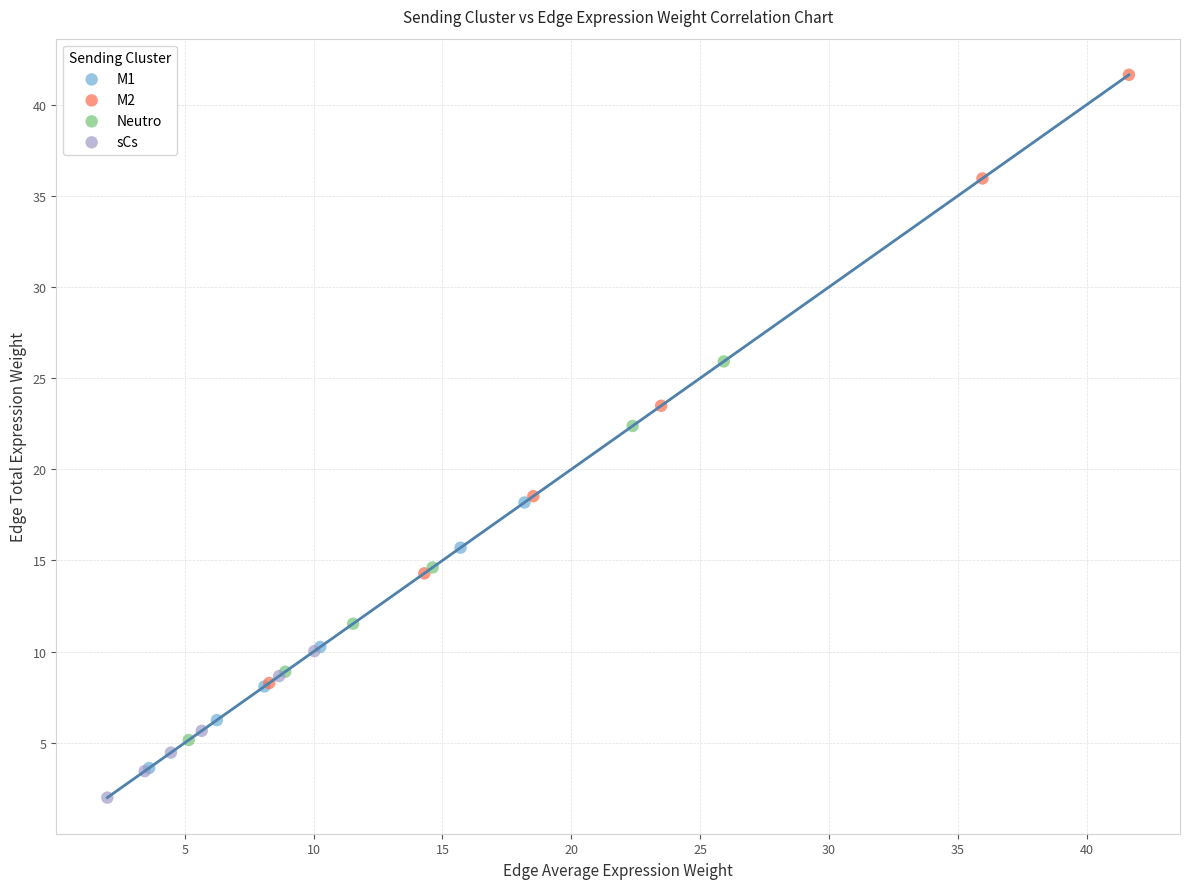

Which series contains the highest Y value?

M2